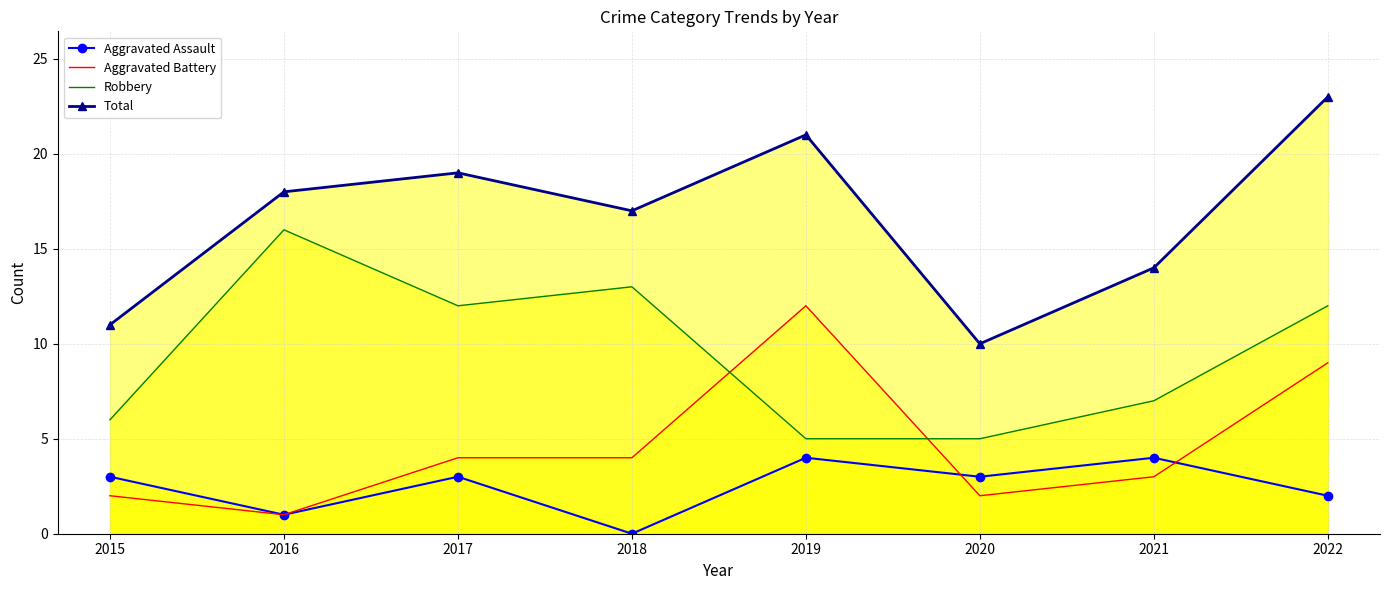

At which category does the chart reach its minimum across all series?

2018